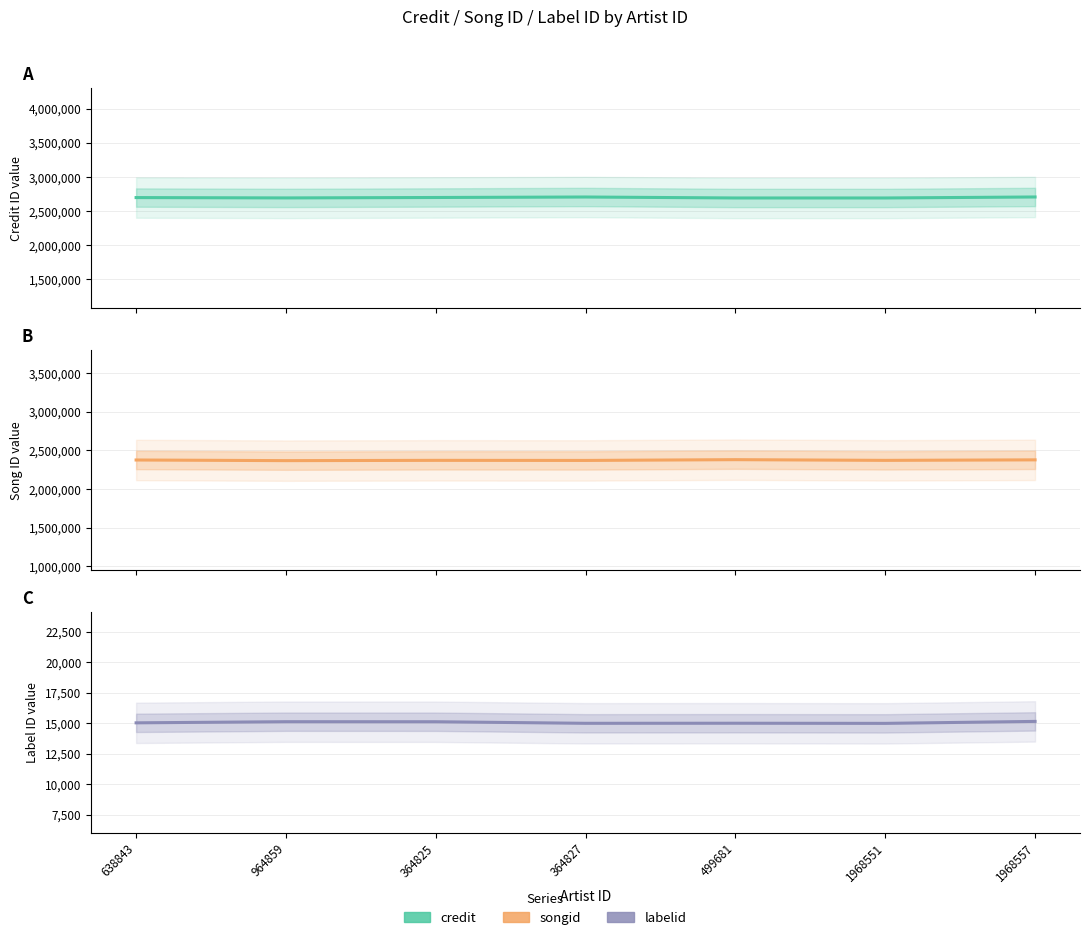

Between 499681 and 364825, which is larger?

364825